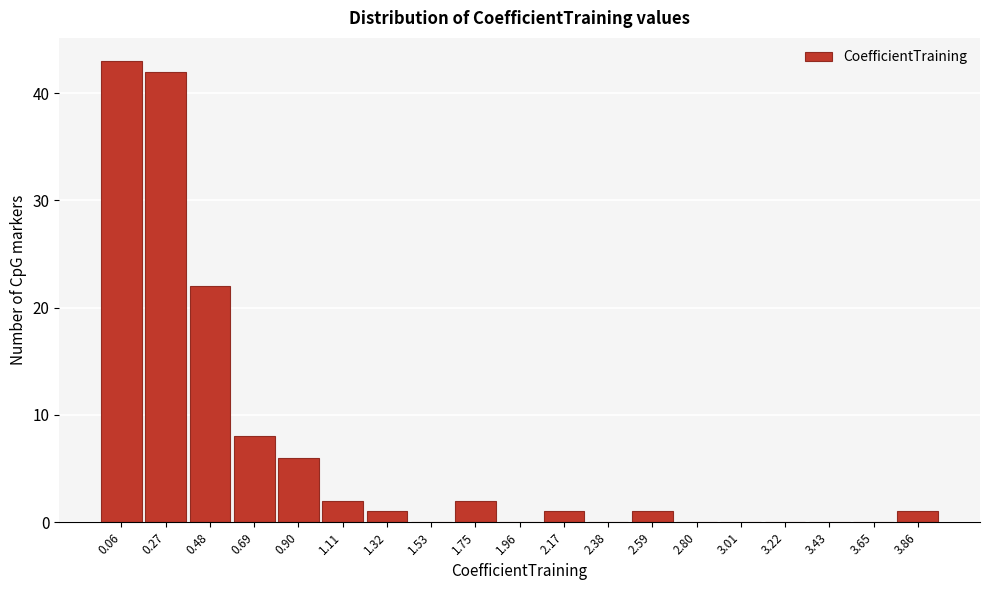

Reading left to right, list every bar in this chart as the range it spans on the x-axis followed by its height. Neither the bar edges nor the heights are printed on the chart, so give them approximately, as read against the axes.

-0.05 to 0.15: 43
0.15 to 0.35: 42
0.35 to 0.60: 22
0.60 to 0.80: 8
0.80 to 1.00: 6
1.00 to 1.20: 2
1.20 to 1.45: 1
1.45 to 1.65: 0
1.65 to 1.85: 2
1.85 to 2.05: 0
2.05 to 2.25: 1
2.25 to 2.50: 0
2.50 to 2.70: 1
2.70 to 2.90: 0
2.90 to 3.10: 0
3.10 to 3.35: 0
3.35 to 3.55: 0
3.55 to 3.75: 0
3.75 to 3.95: 1